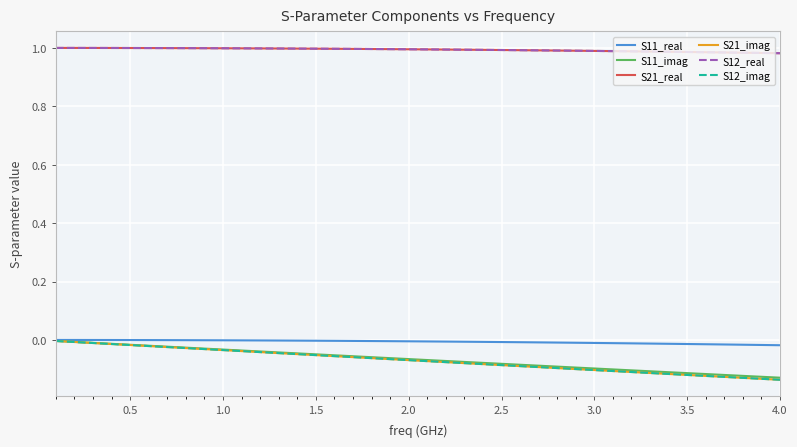

How many lines are shown in the chart?

6